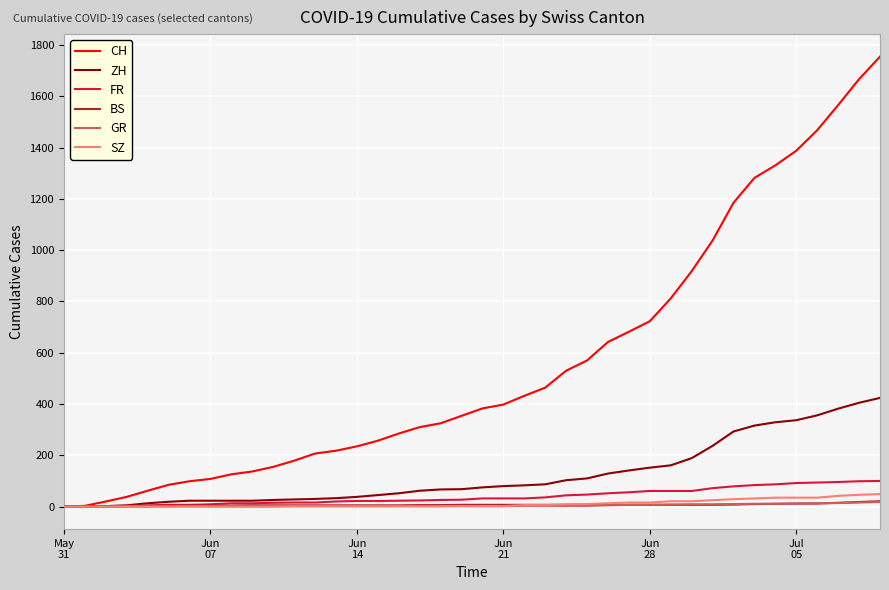

Which series has the largest total across all categories?

CH